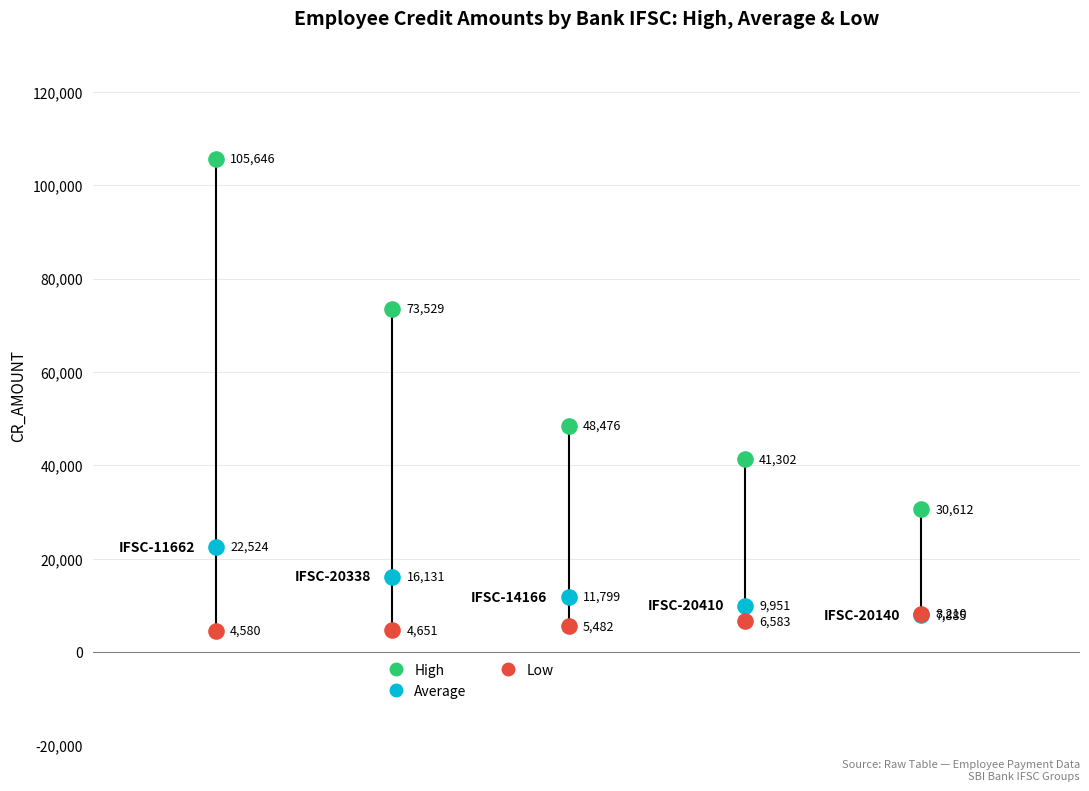

In the Low series, what Y value is closest to 6395?

6583